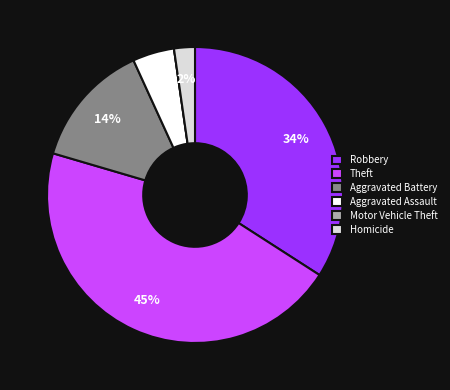

What percentage is the Aggravated Battery slice, to the nearest percent?

14%